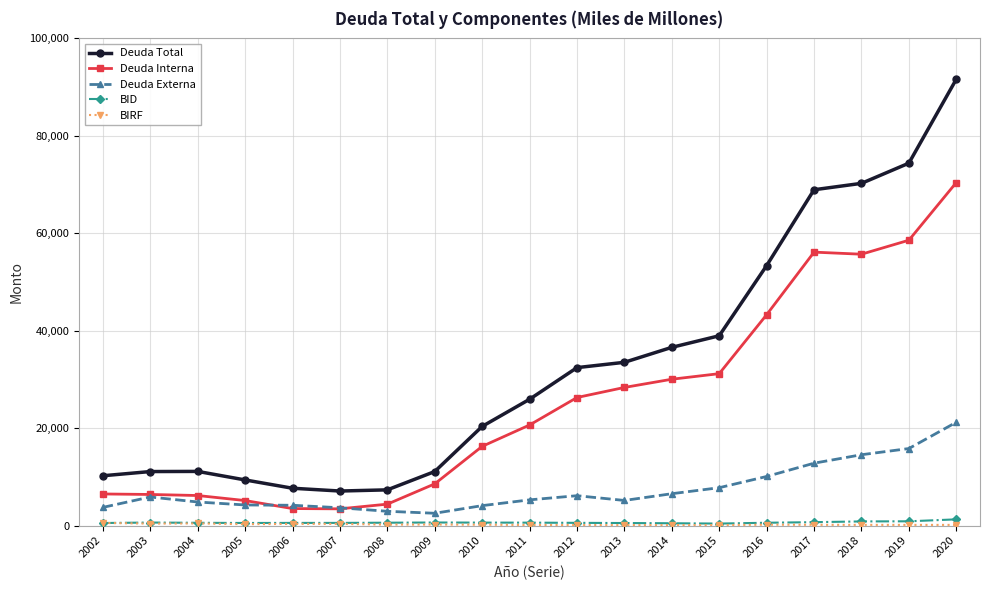

True or false: BID has more than 1 points higher than both neighbors.

True